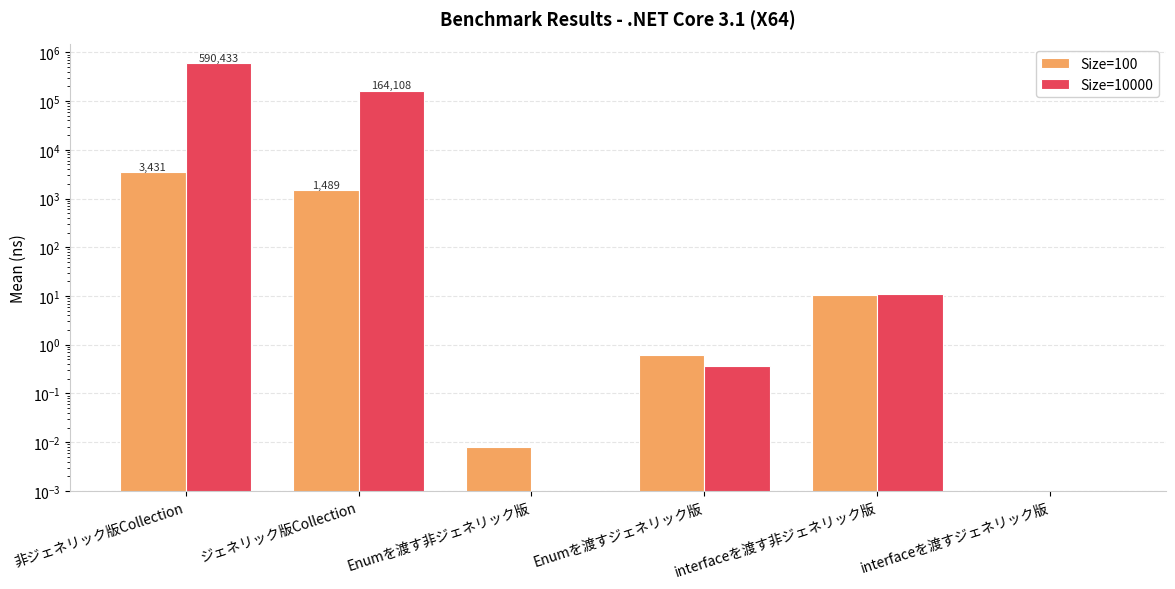

How many series are shown in this chart?

2